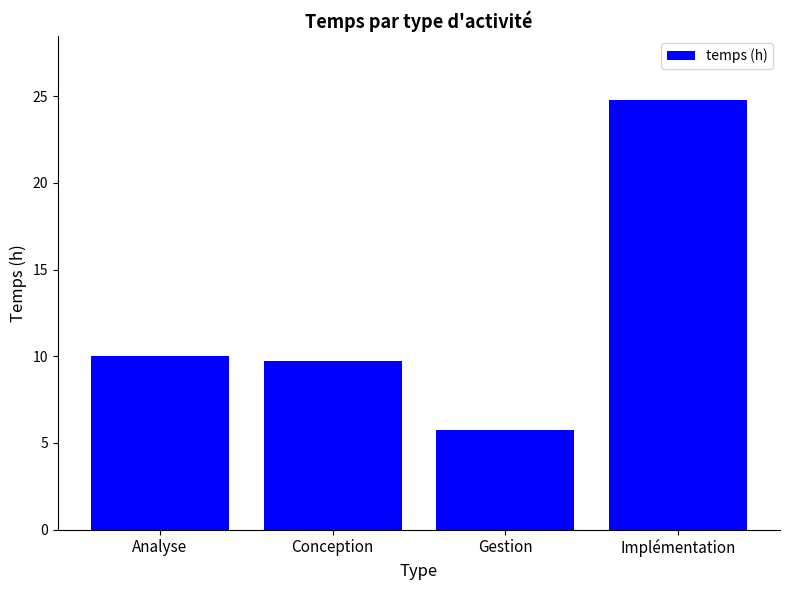

Is it true that the value at Conception is 9.8?

True